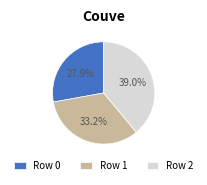

What is the ratio of the value at Row 0 to the value at Row 2?

0.7